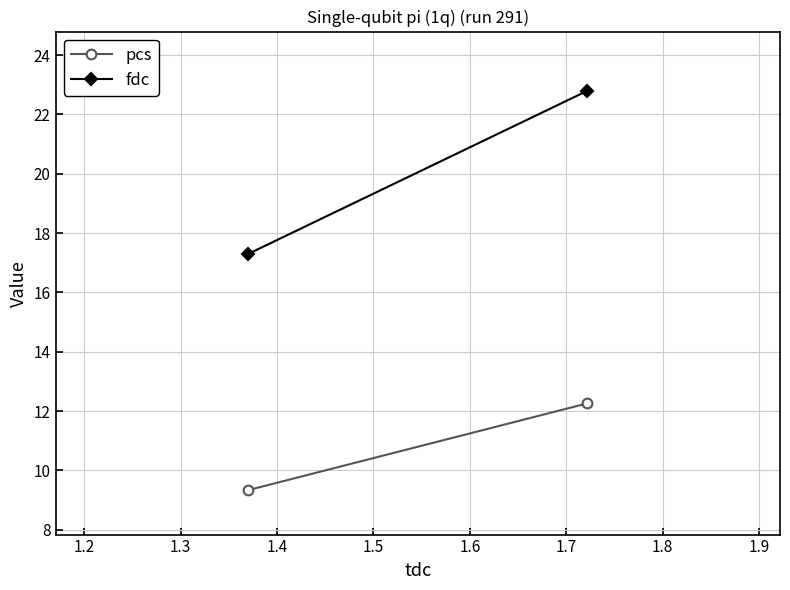

How many values in the pcs series exceed 12?

1